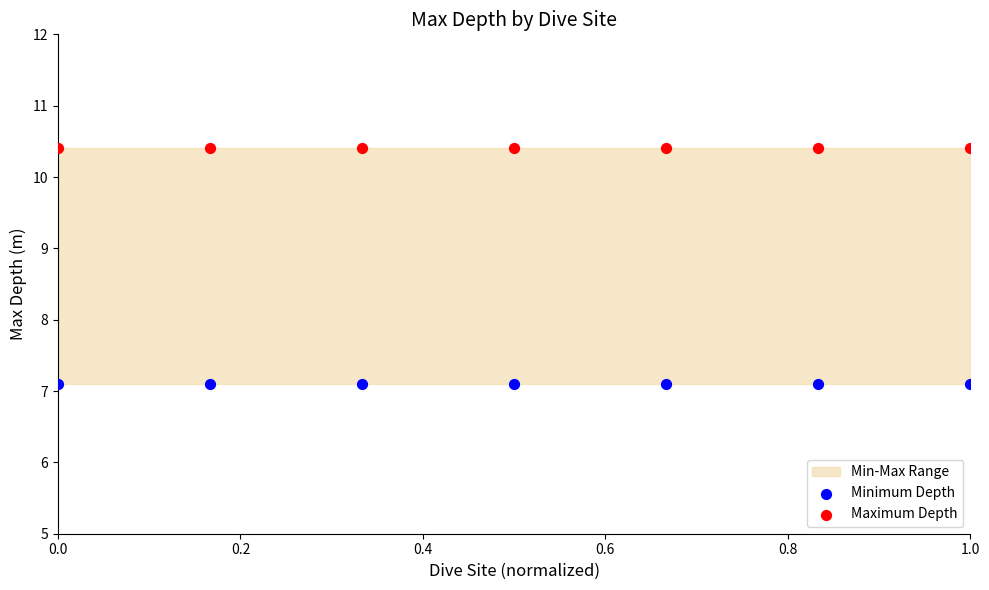

Which series contains the highest Y value?

Maximum Depth